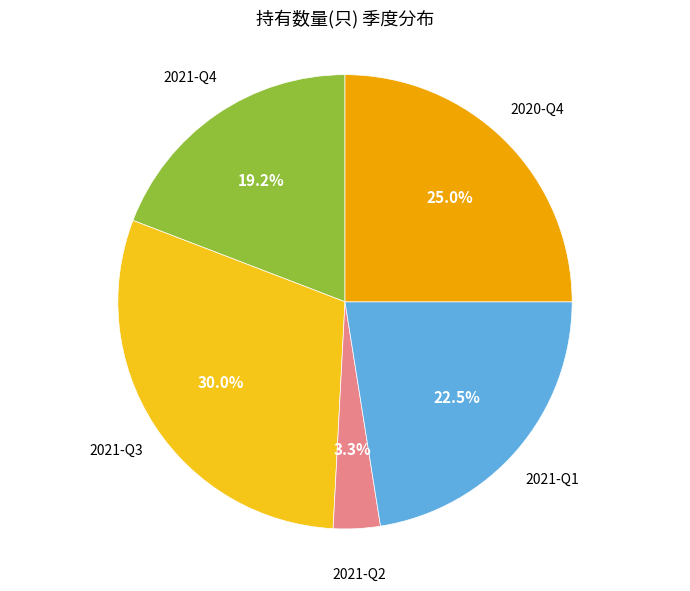

Is there a majority slice in this chart?

No